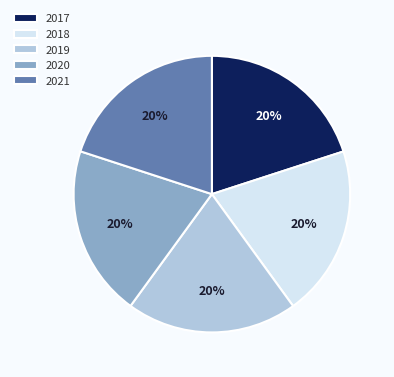

What percentage is the 2021 slice, to the nearest percent?

20%